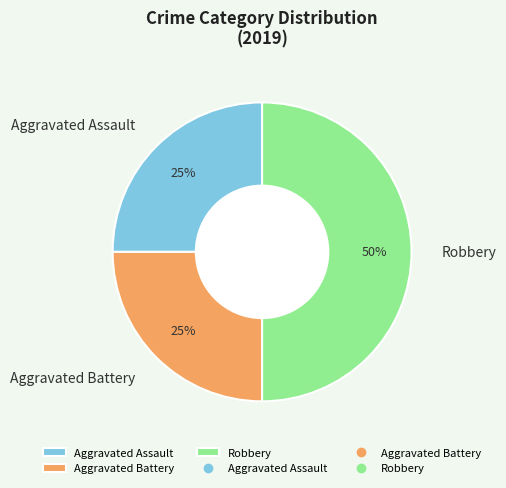

Approximately how many times larger is the value at Robbery compared to Aggravated Battery?

2.0